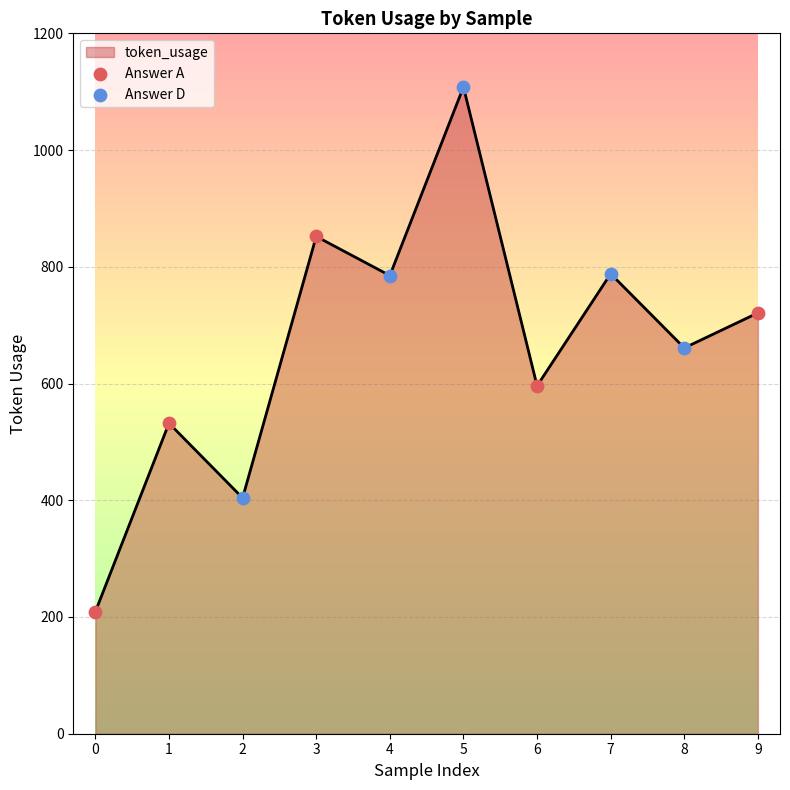

What is the change in value from 0 to 7?

+579